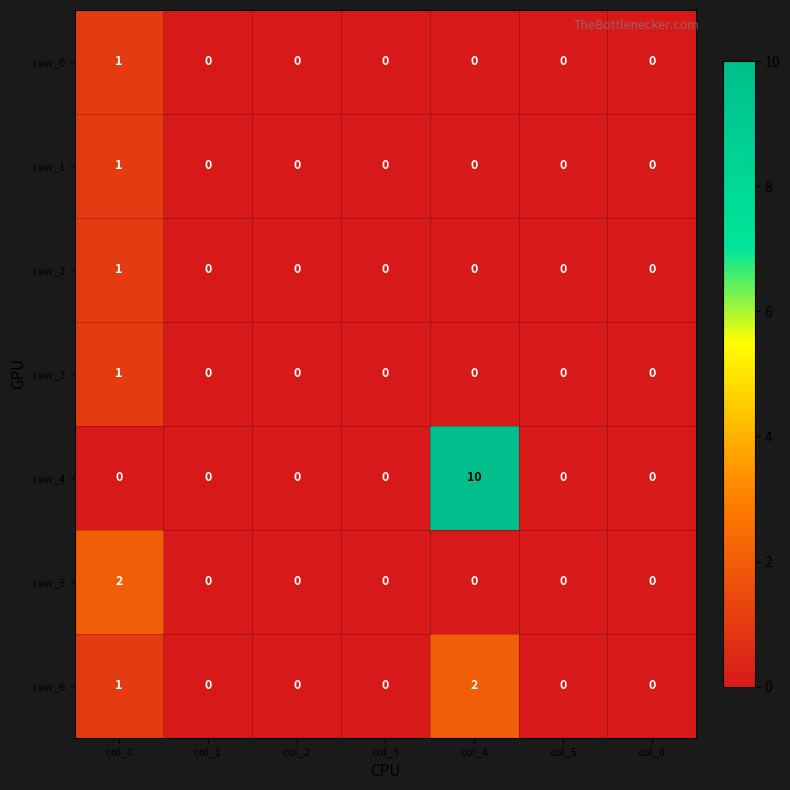

How many values in row_4 are above zero?

1